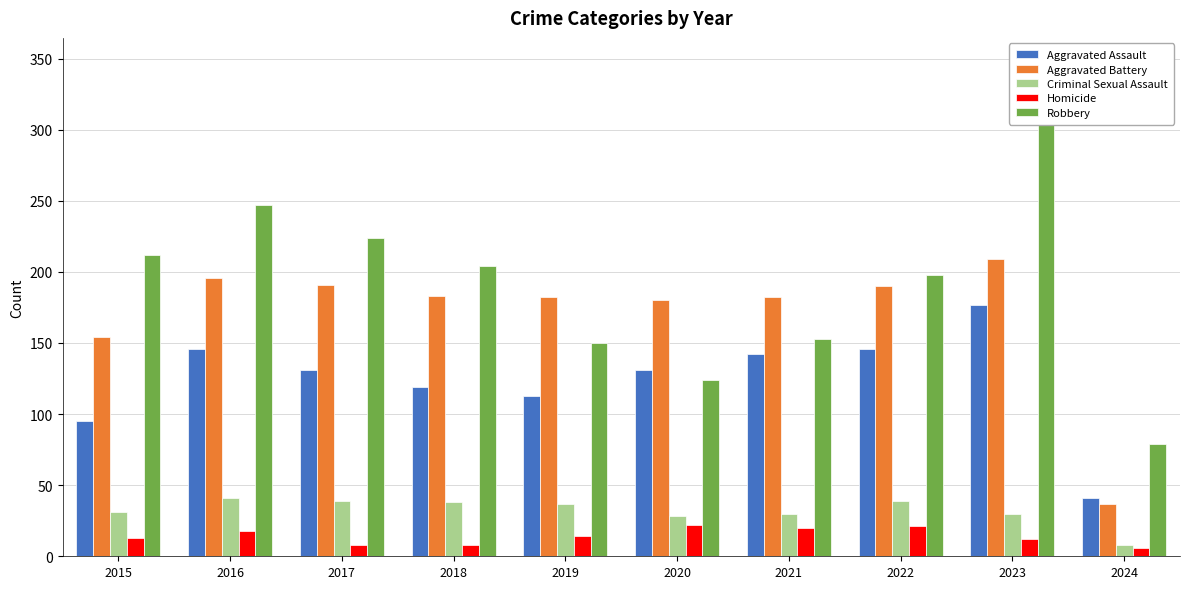

Rank the categories by Criminal Sexual Assault value from highest to lowest.

2016, 2017, 2022, 2018, 2019, 2015, 2021, 2023, 2020, 2024